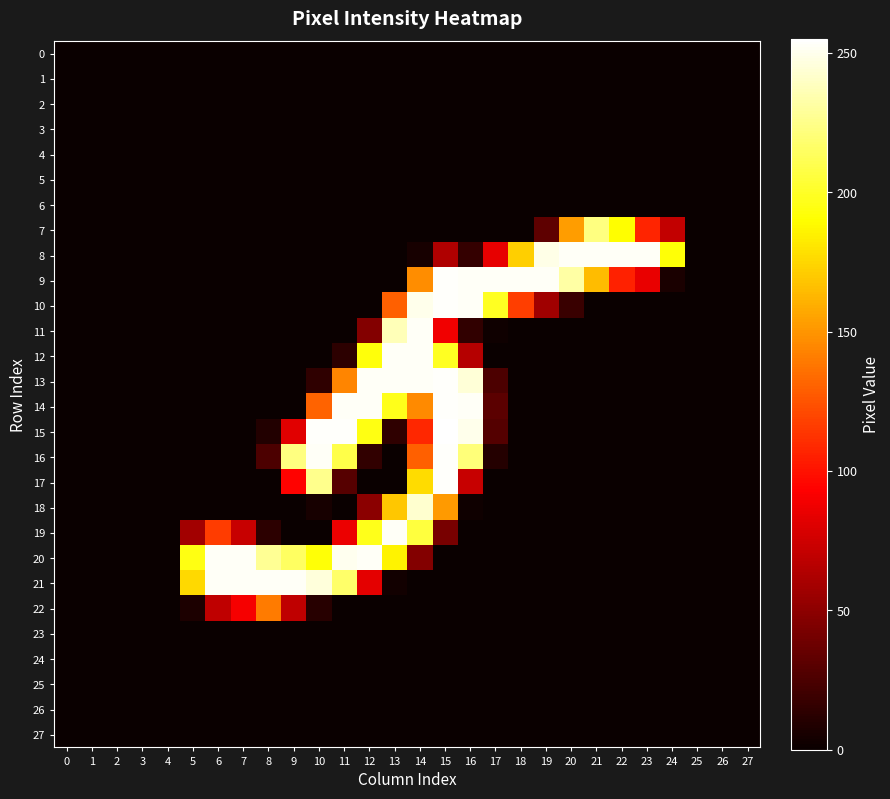

Between 12 and 20, which is larger?

12